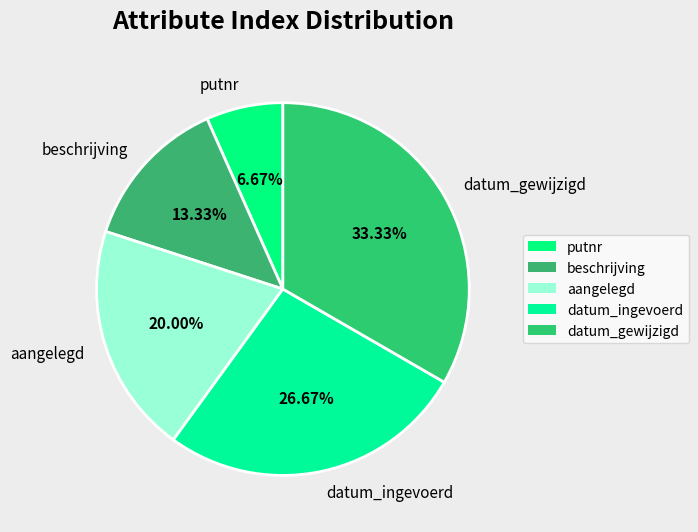

Rank the categories by value from highest to lowest.

datum_gewijzigd, datum_ingevoerd, aangelegd, beschrijving, putnr